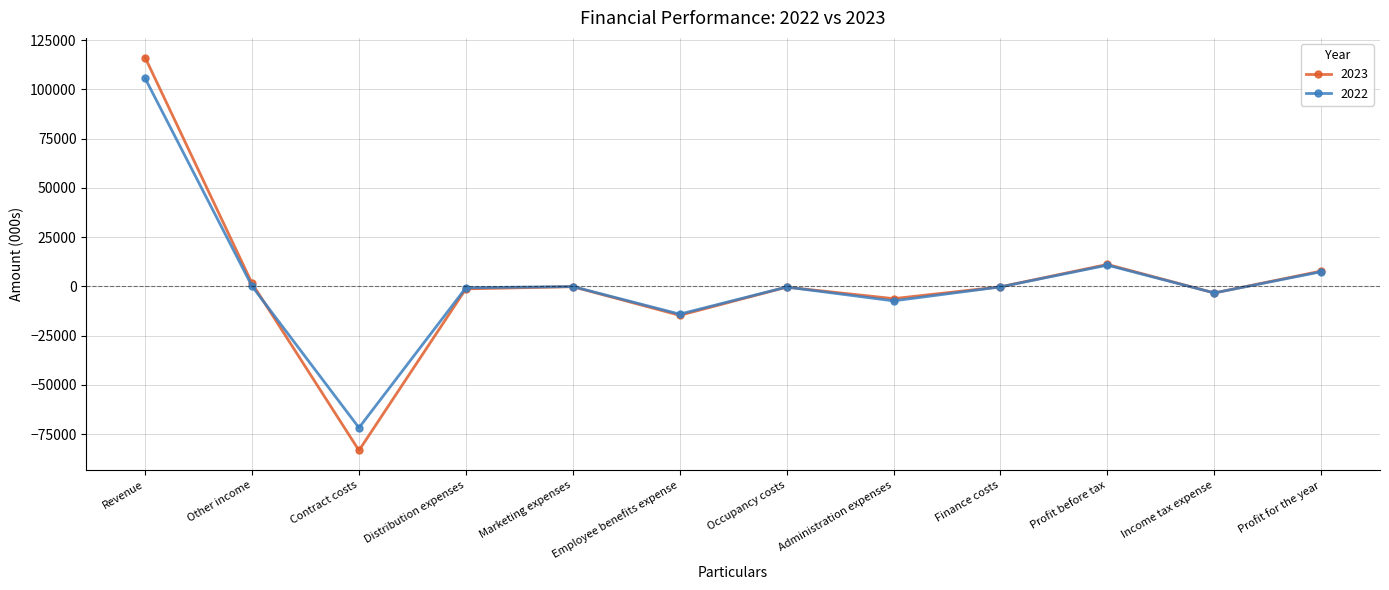

Does the chart display data point markers on the line(s)?

Yes